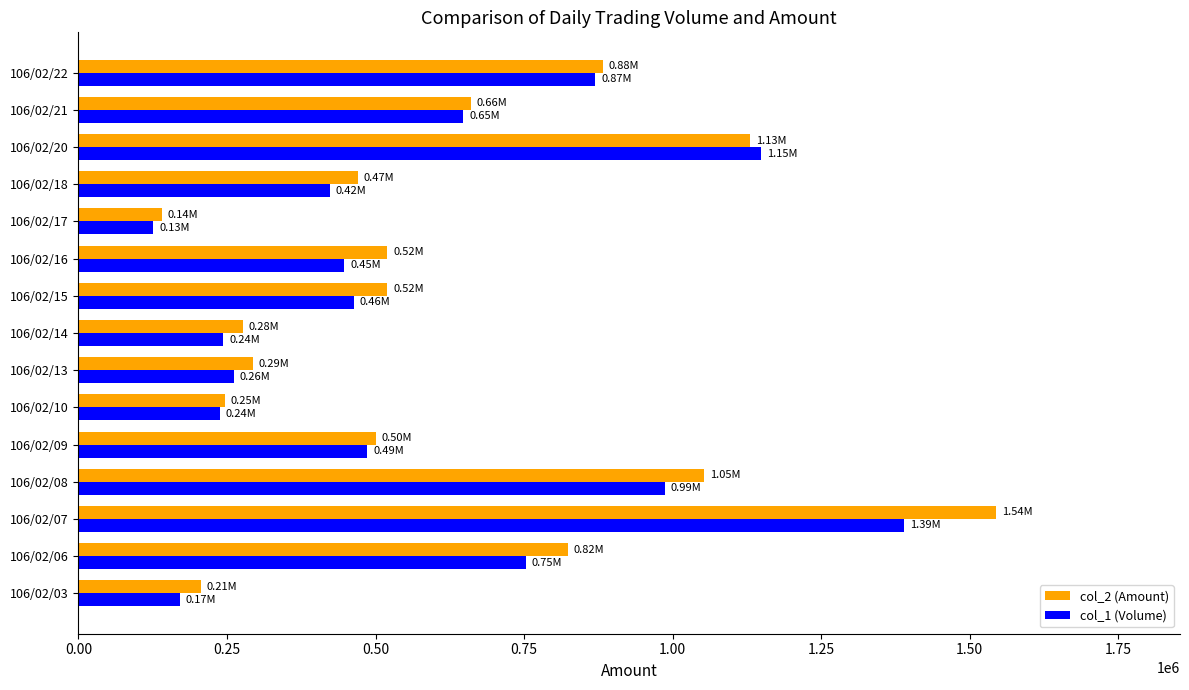

What is the difference between the second highest and minimum values in the col_1 (Volume) series?

1023430